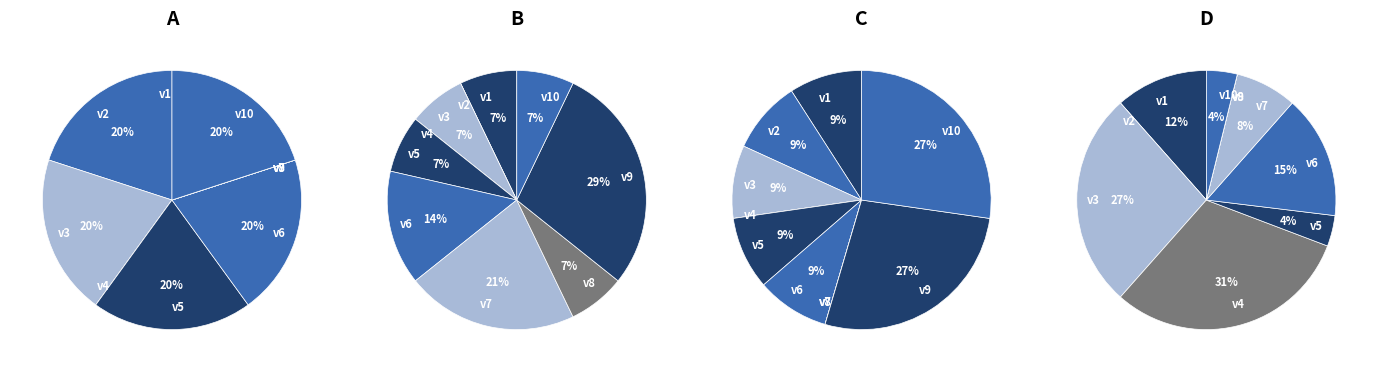

True or false: v3 accounts for 7% of the total.

True